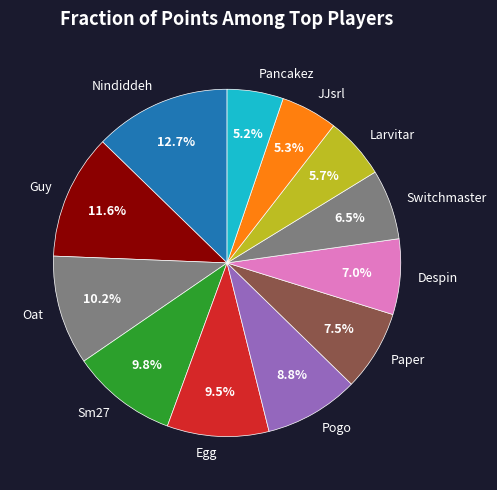

Between Larvitar and Pogo, which is larger?

Pogo